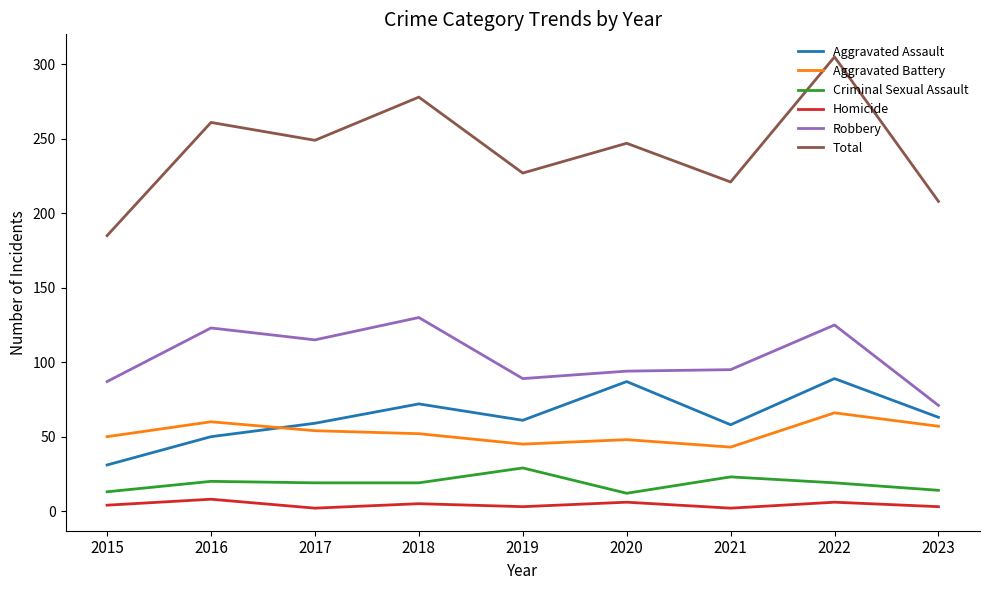

What is the difference between the maximum and minimum values in the Robbery series?

59